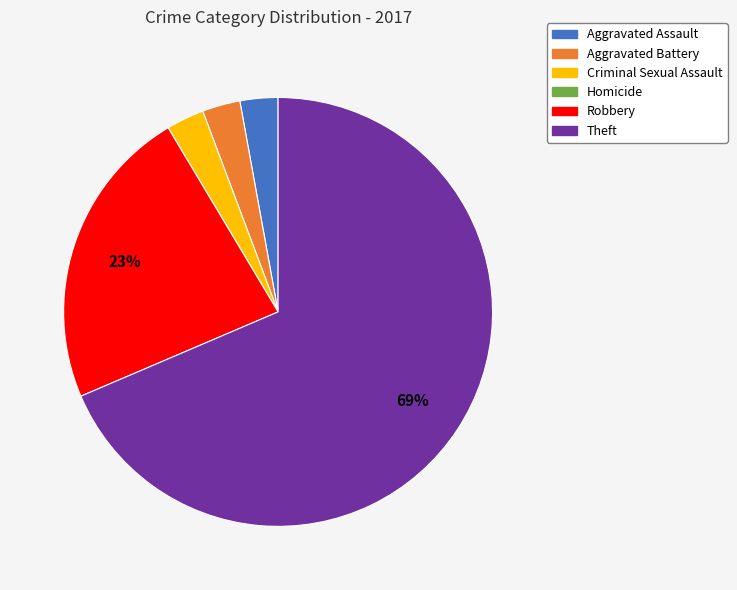

True or false: Aggravated Assault accounts for 3% of the total.

True